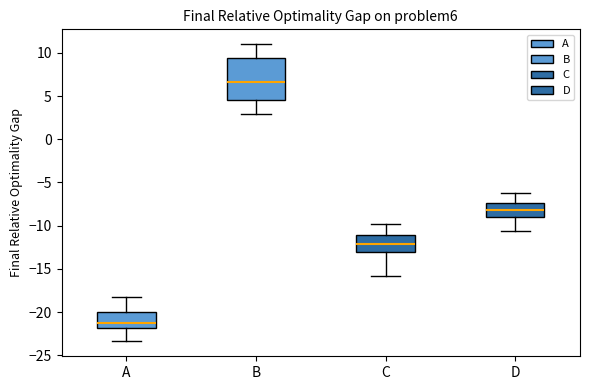

Comparing the boxes themselves (not the whiskers), which one is the tallest?

B